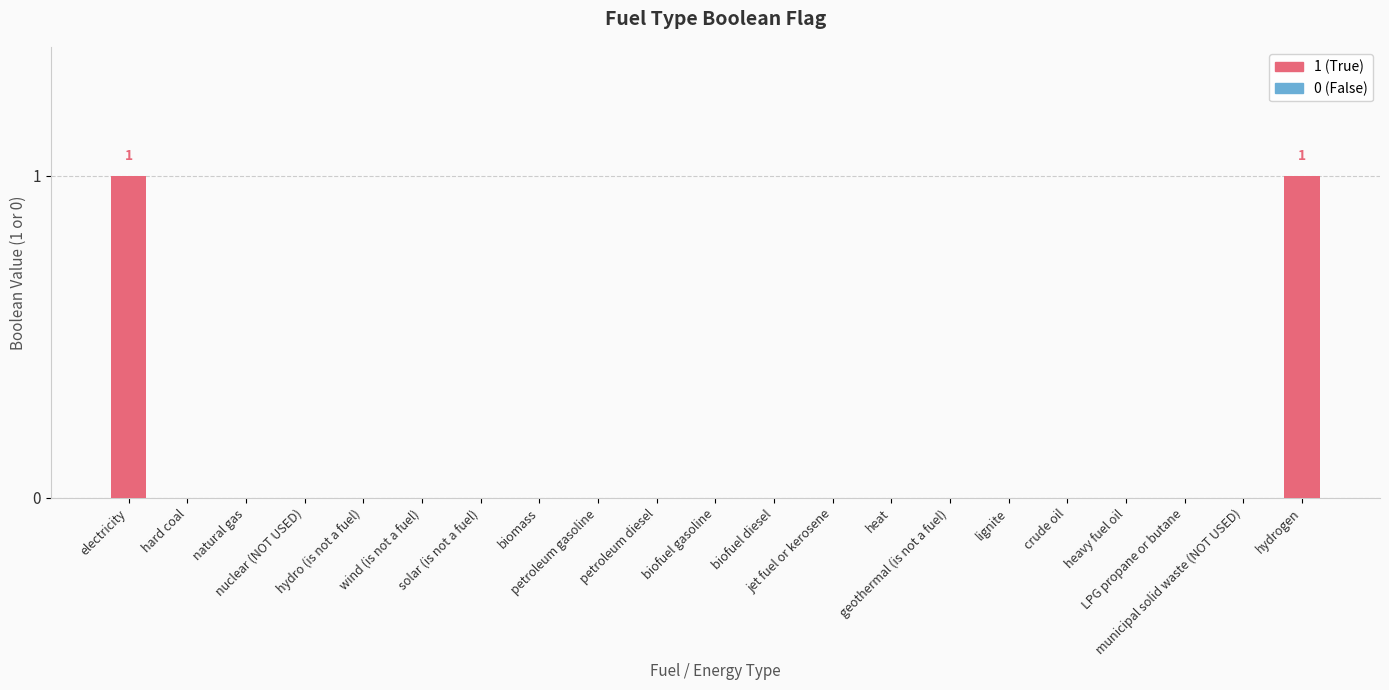

What is the label of the 6th bar from the left?

wind (is not a fuel)